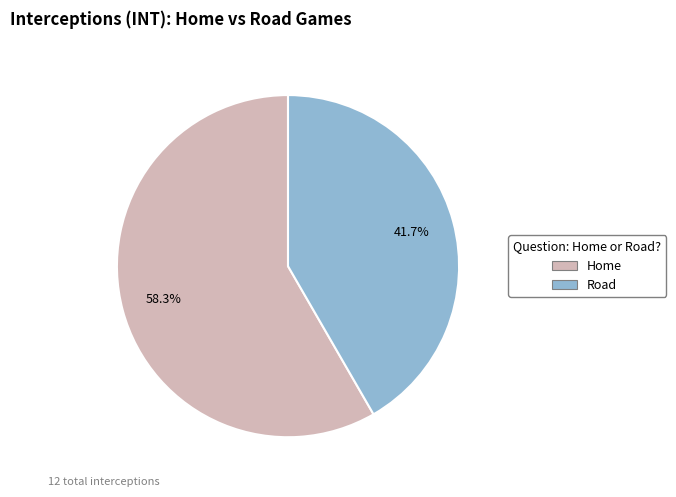

What is the majority slice?

Home